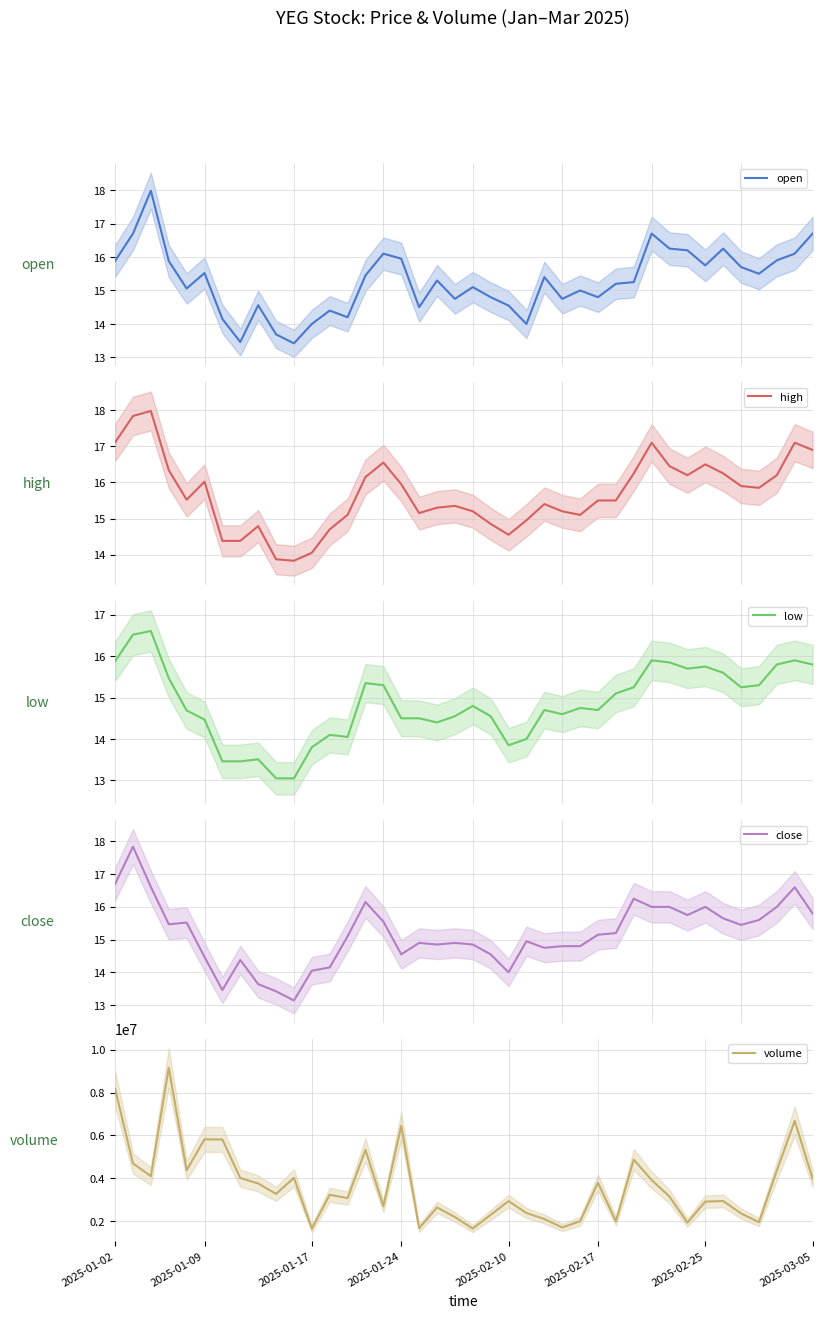

Which series has the largest range (max minus min)?

volume